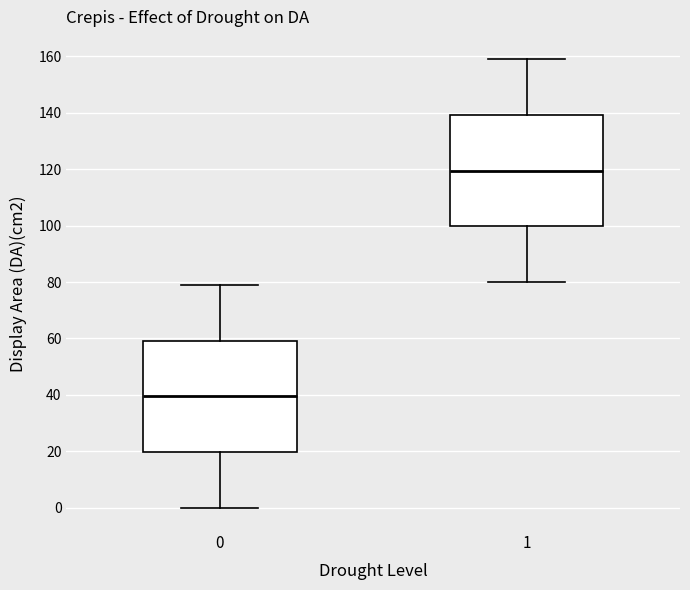

Reading left to right, read every box against the y-axis: the position of its median line, the range the box covers, and the ends of its whiskers. The values are not printed on the chart, so give them approximately, as read against the axis.

0: median 40, box 20 to 60, whiskers 0 to 80
1: median 120, box 100 to 140, whiskers 80 to 160